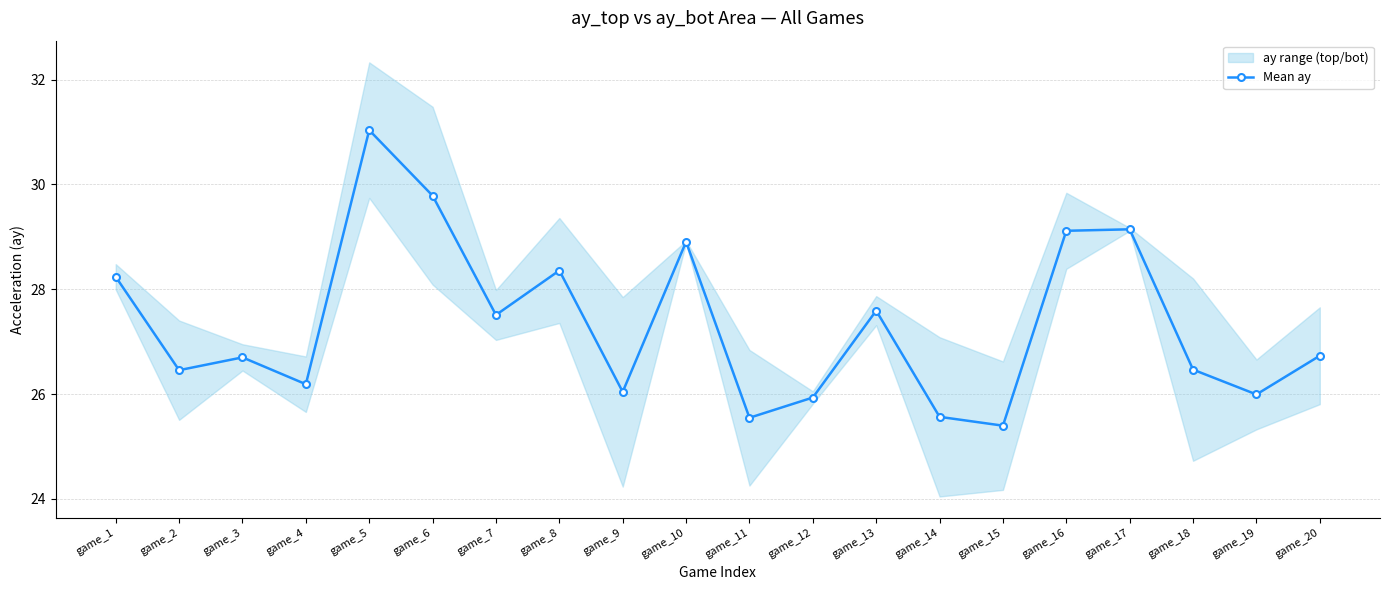

Rank the categories by value from lowest to highest.

game_15, game_11, game_14, game_12, game_19, game_9, game_4, game_2, game_18, game_3, game_20, game_7, game_13, game_1, game_8, game_10, game_16, game_17, game_6, game_5